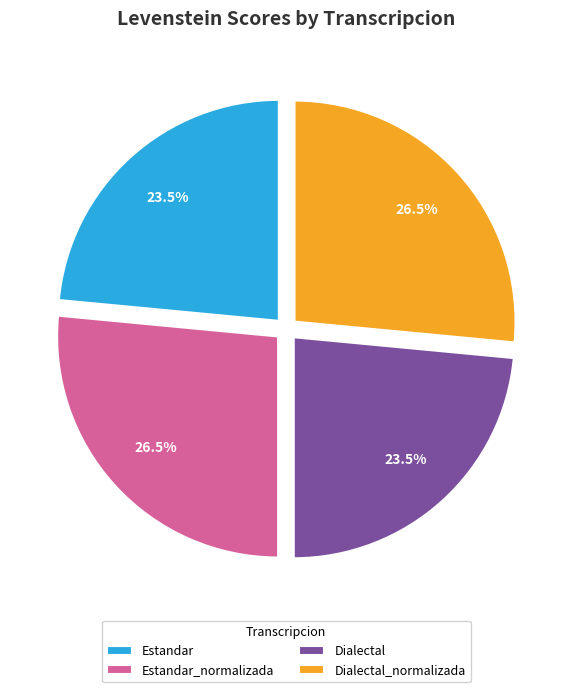

What is the ratio of the value at Dialectal to the value at Dialectal_normalizada?

0.9